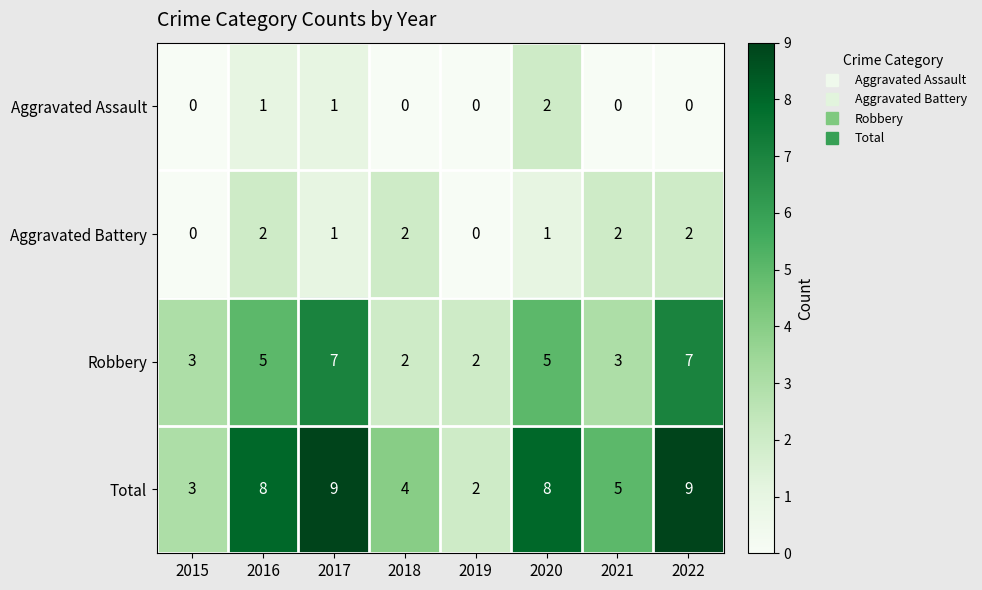

What is the total value across all series at 2022?

18